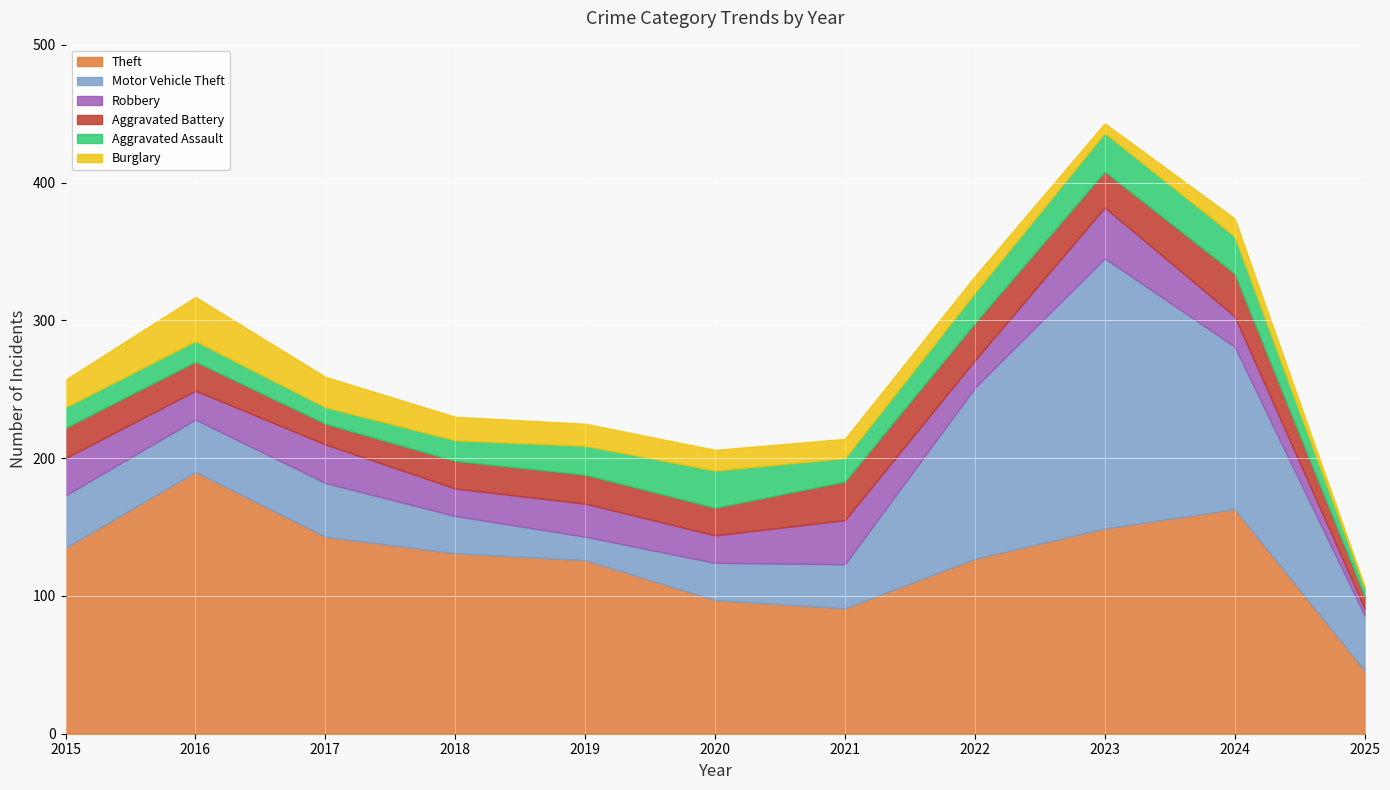

Between which two adjacent categories do Aggravated Battery and Robbery first intersect?

2021 and 2022